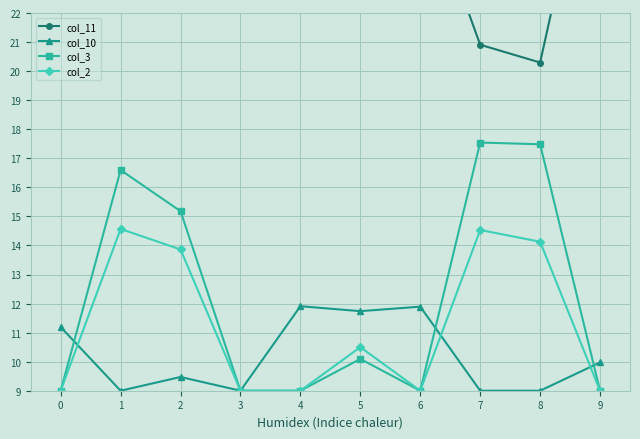

What is the maximum value for col_3?

17.5